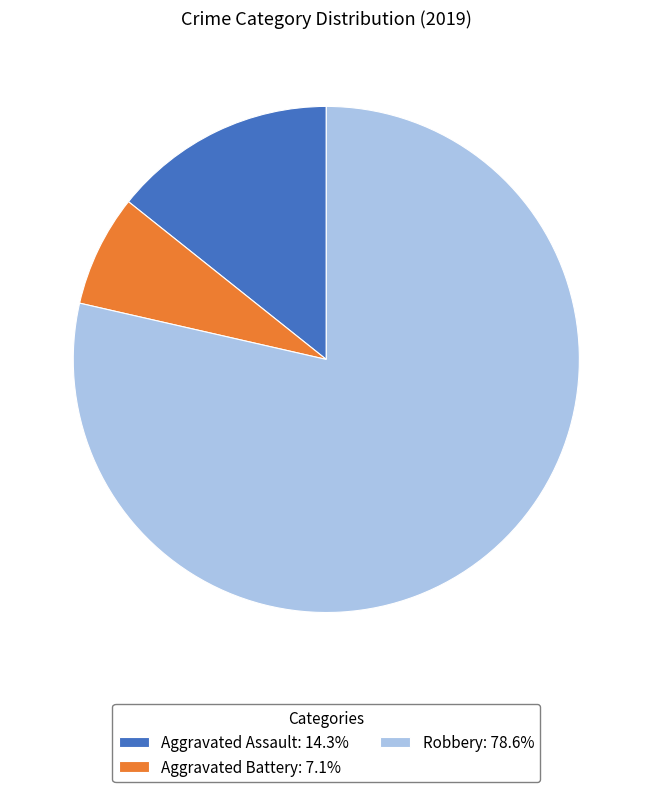

The Aggravated Assault slice represents 14% of the pie. True or false?

True